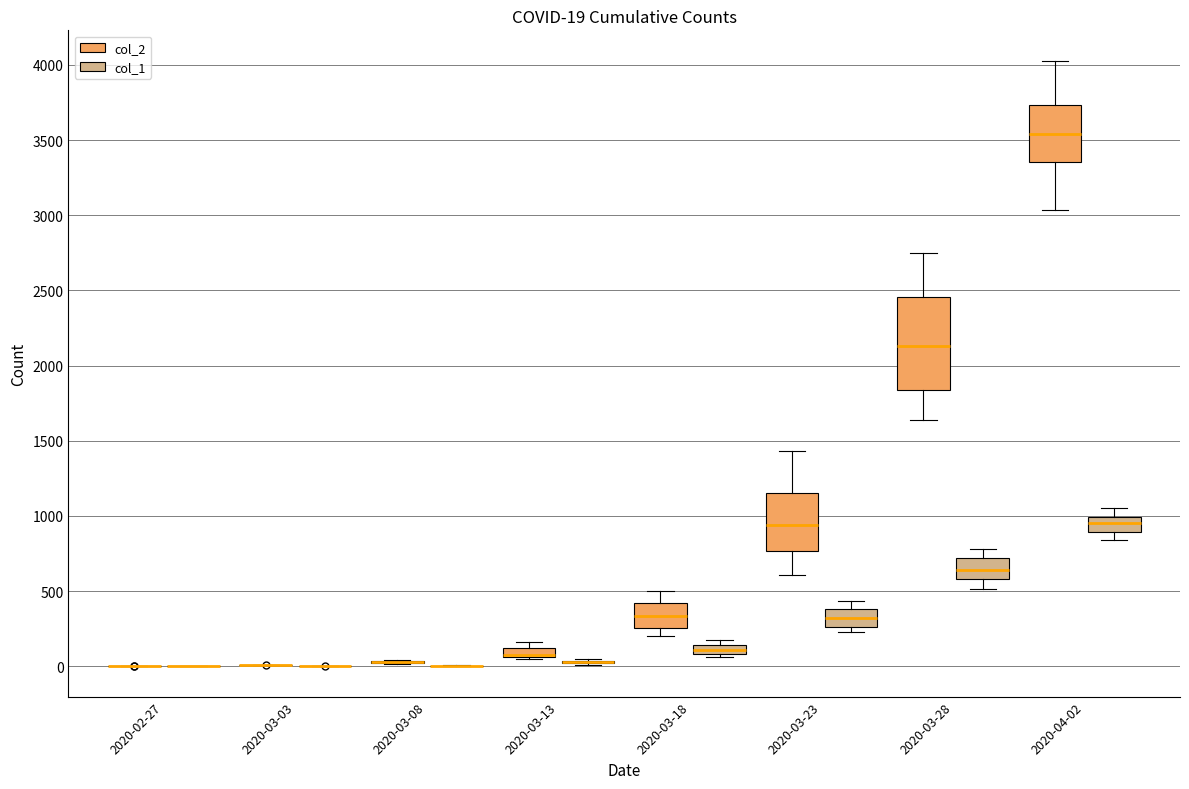

Which box is the tallest, from its lower edge to its upper edge?

2020-03-28 (col_2)